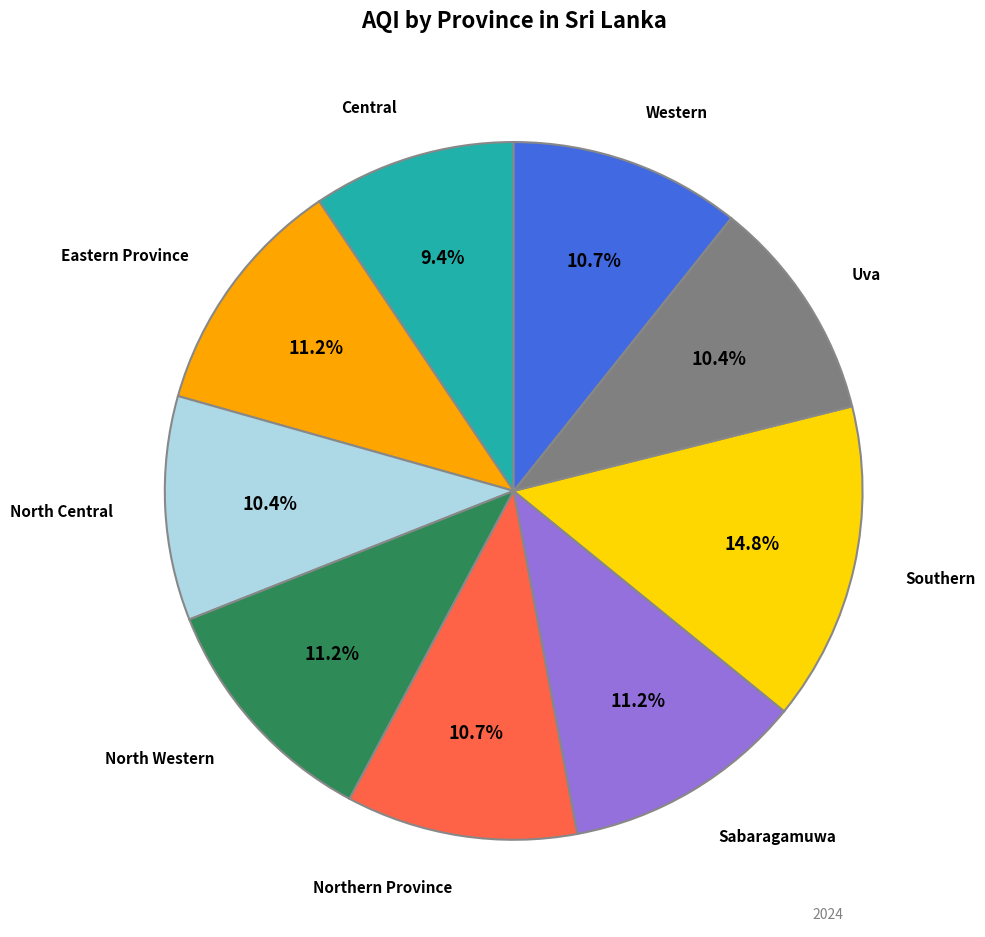

To the nearest percent, what percentage of the pie is North Western?

11%